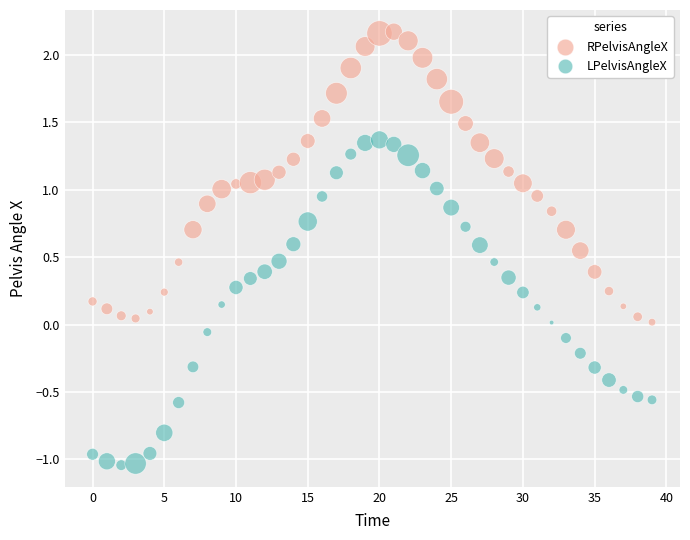

Which series has the widest spread of Y values?

LPelvisAngleX